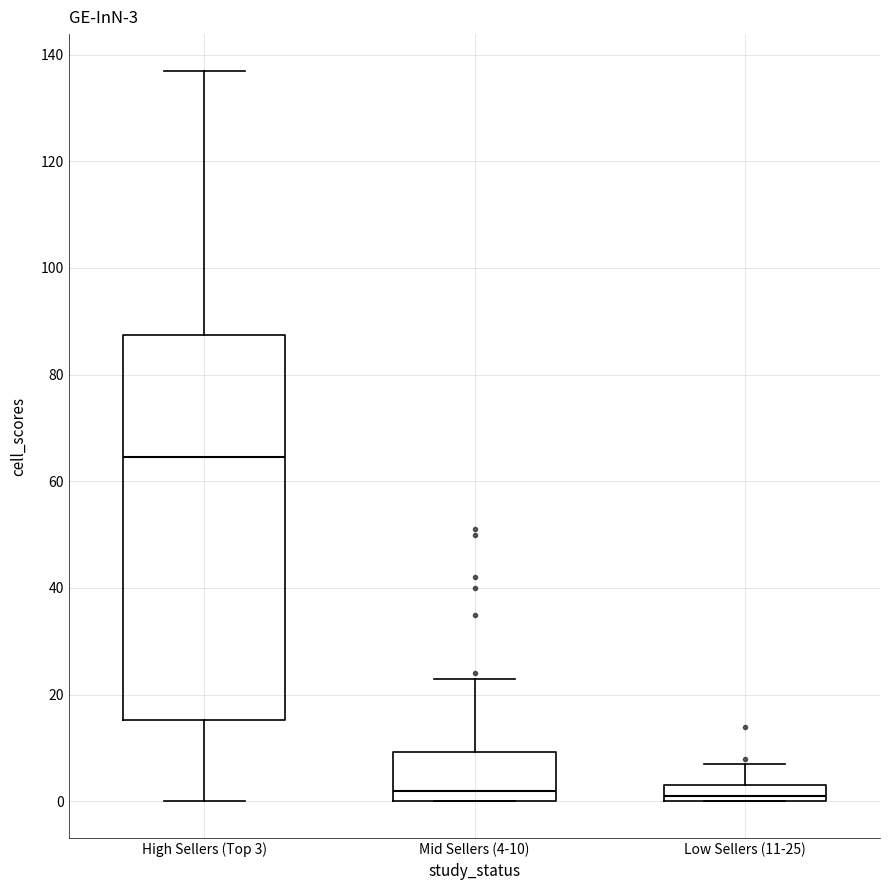

Which box is the tallest, from its lower edge to its upper edge?

High Sellers (Top 3)